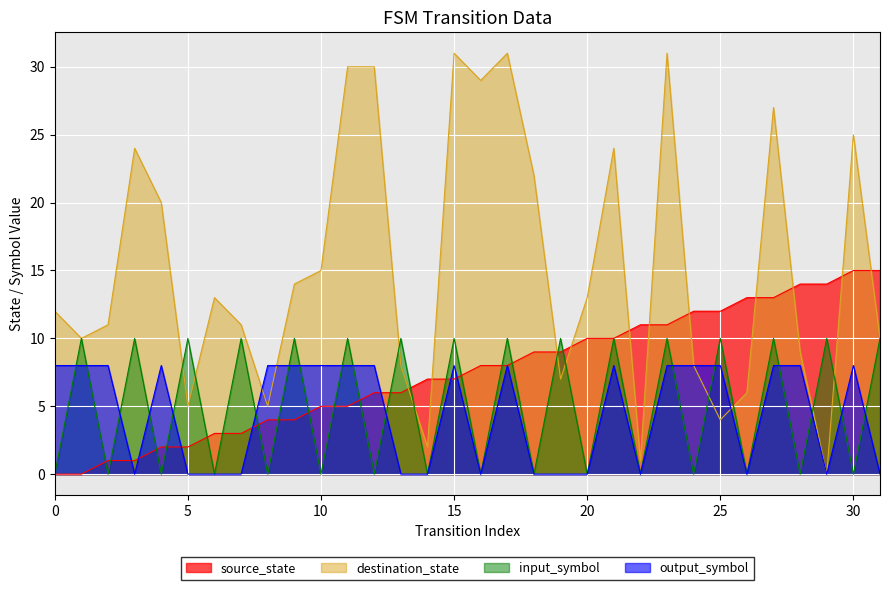

Is it true that source_state equals 3 at 7?

True